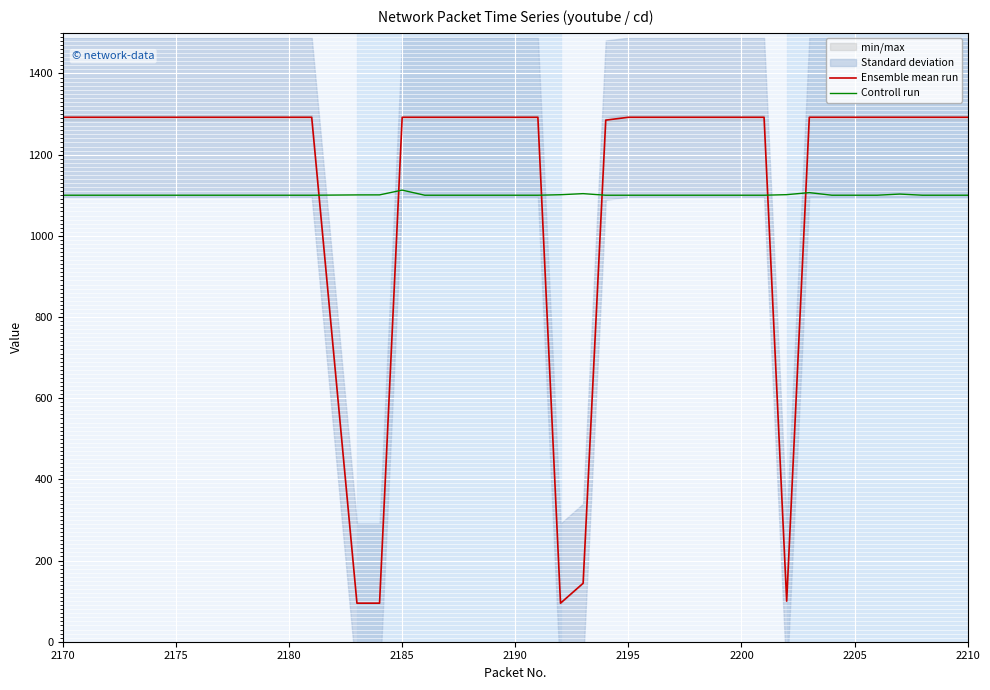

Read the Controll run value at 2190.

1100.0